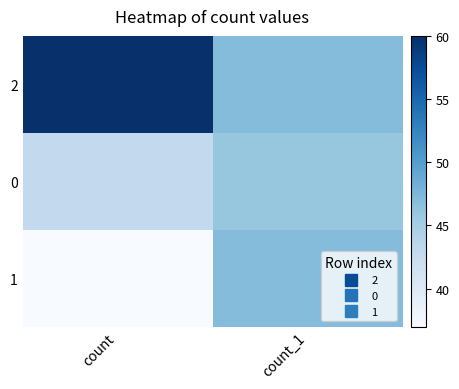

What is the difference between the highest and lowest values at count_1?

1